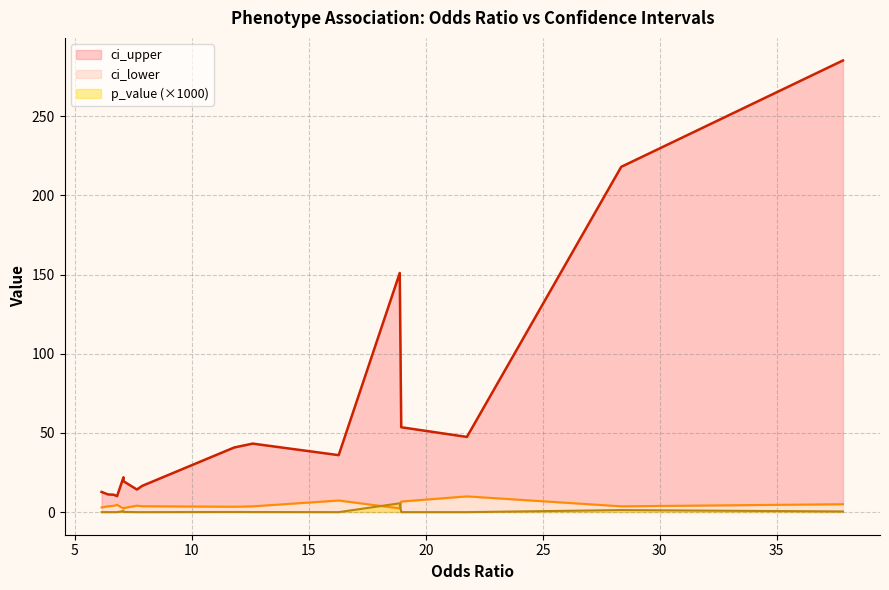

List the labels in order of p_value value, largest first.

4, 1, 12, 13, 0, 11, 7, 6, 17, 8, 3, 9, 10, 16, 5, 15, 2, 14